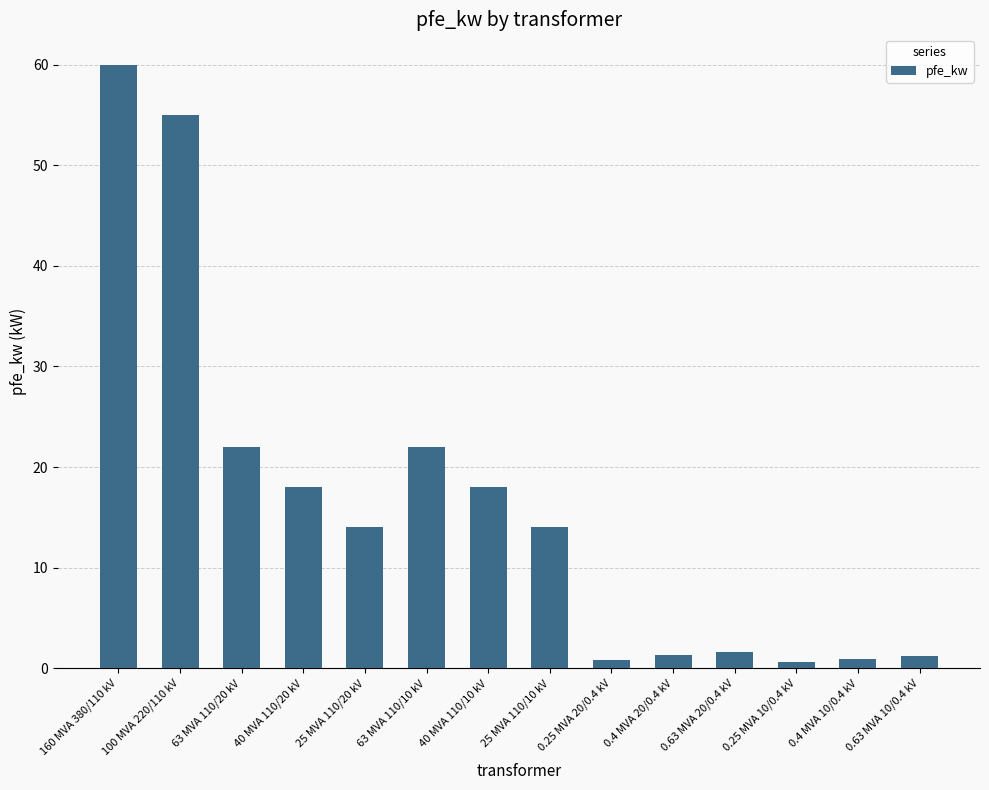

Which label corresponds to the largest value in the chart?

160 MVA 380/110 kV